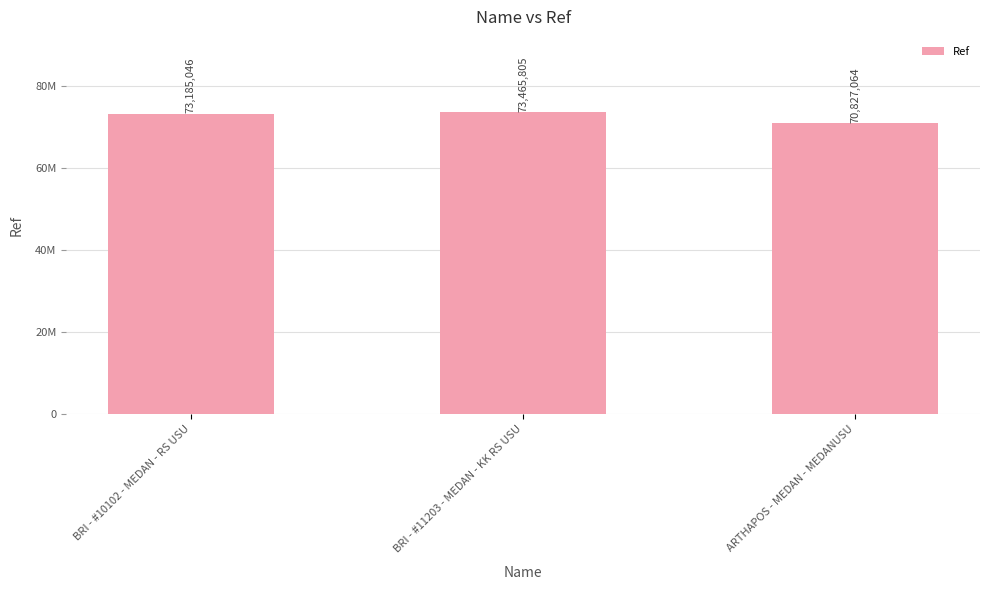

Reading left to right, transcribe all the data shown in this chart.

BRI - #10102 - MEDAN - RS USU=73185046	BRI - #11203 - MEDAN - KK RS USU=73465805	ARTHAPOS - MEDAN - MEDANUSU=70827064